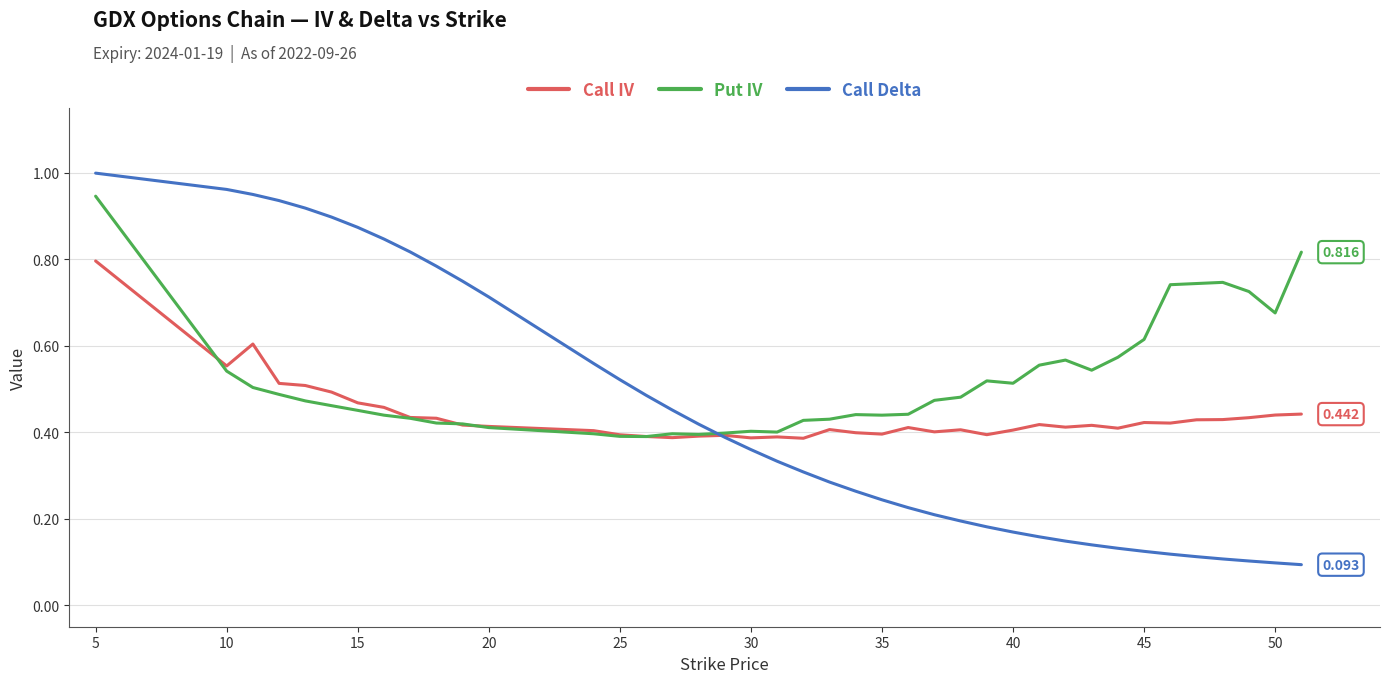

Which series has the largest total across all categories?

Put IV